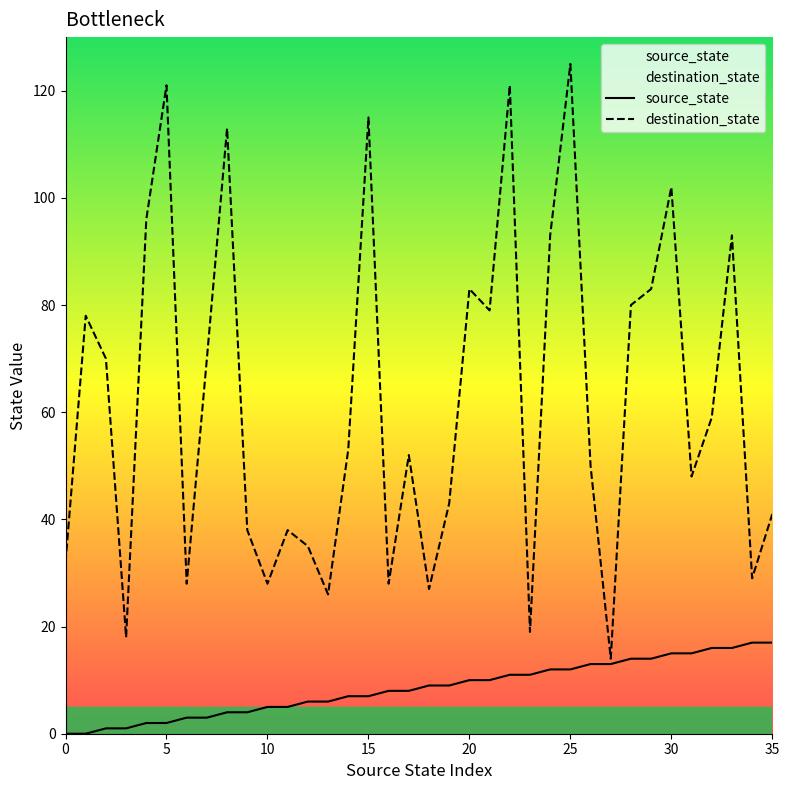

How many data points does each series have?

36